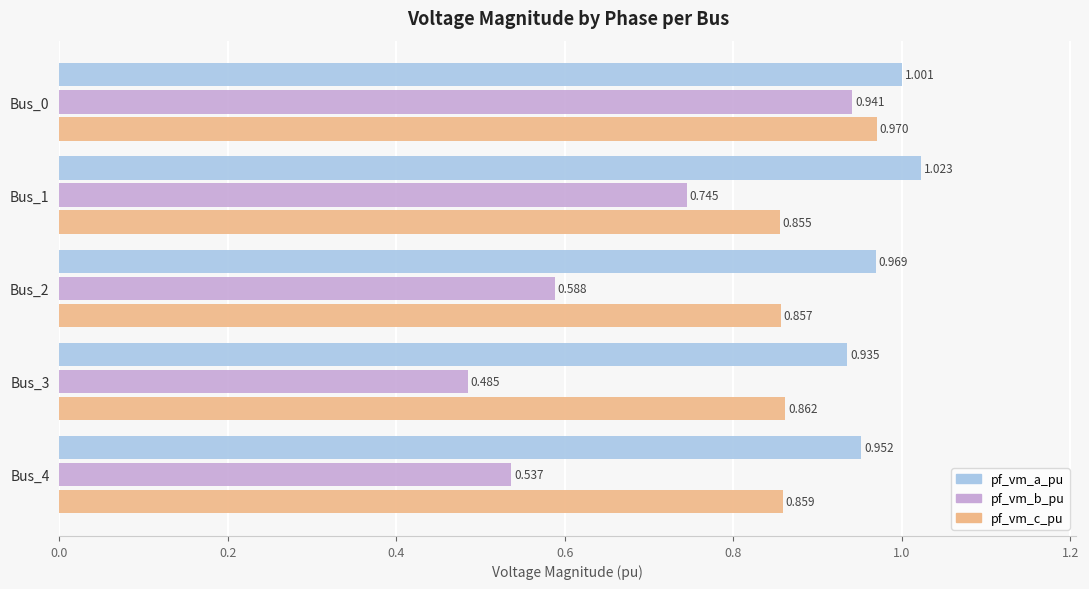

At how many categories does at least one series exceed 0?

5